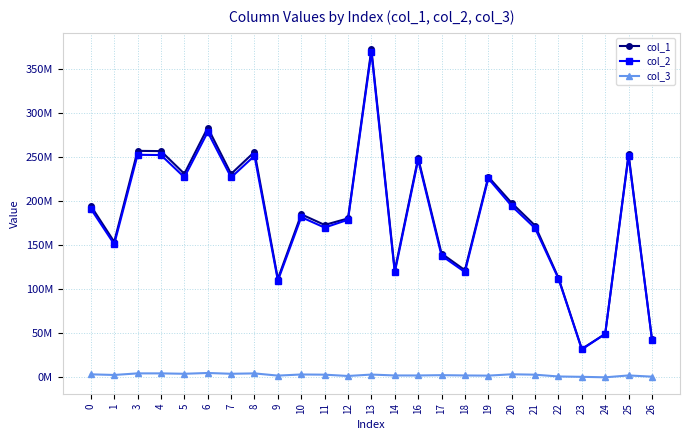

Does the chart have visible grid lines?

Yes